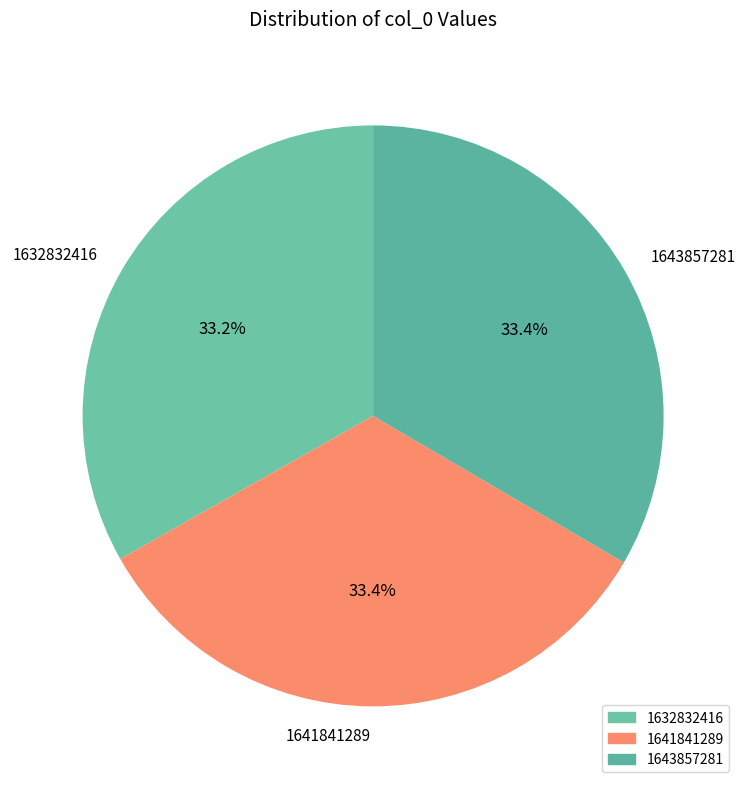

Count the number of slices in the pie.

3